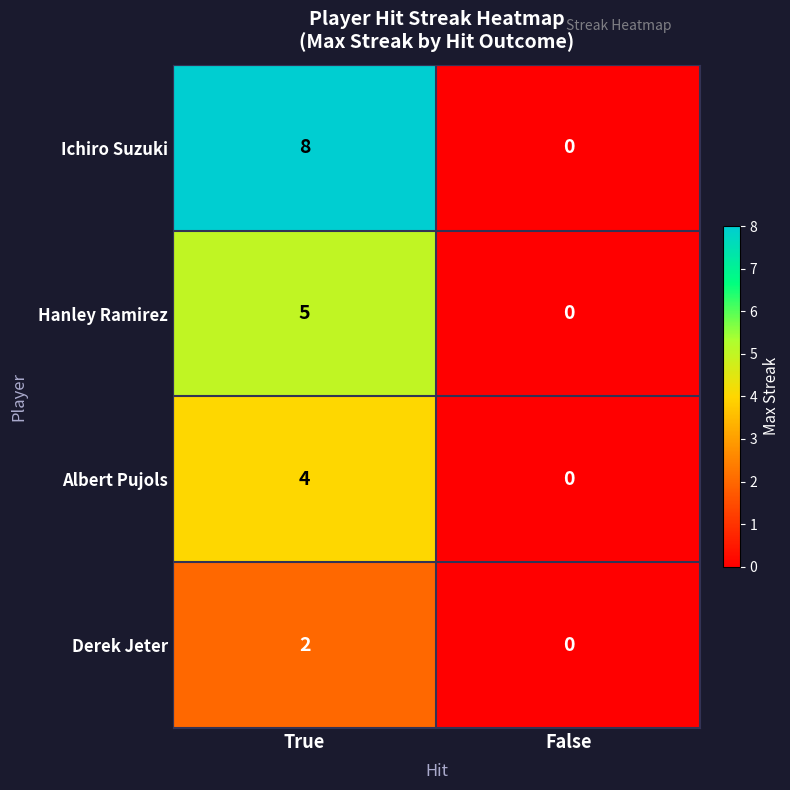

Which series has the largest total across all categories?

Ichiro Suzuki